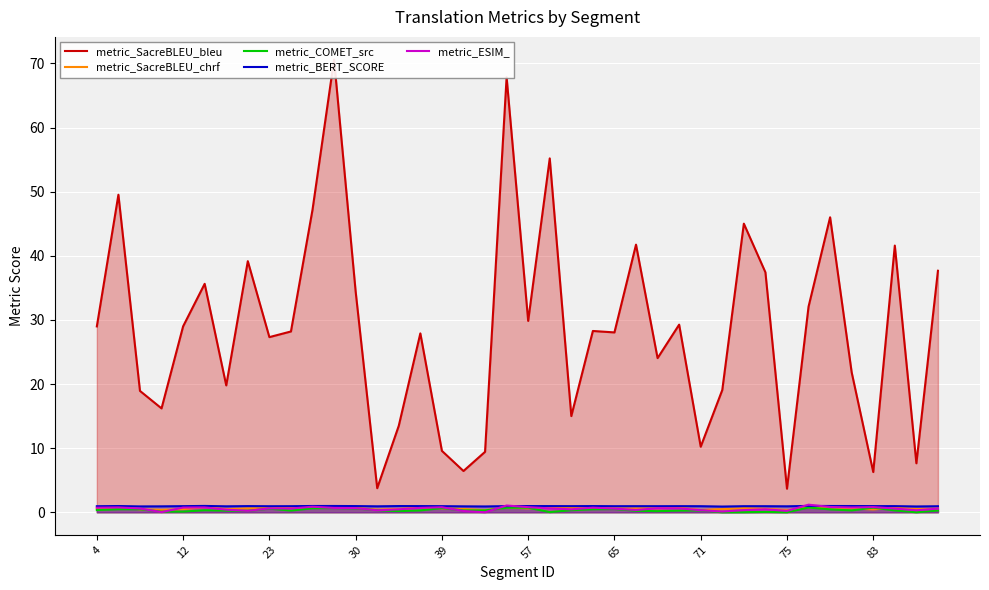

Reading left to right, list all the values displayed in this chart.

metric_SacreBLEU_bleu: 29.0	49.5	18.9	16.2	29.0	35.6	19.8	39.2	27.3	28.2	47.2	70.6	34.4	3.8	13.5	27.9	9.6	6.4	9.4	67.9	29.8	55.2	15.0	28.3	28.1	41.7	24.0	29.3	10.2	19.1	45.0	37.4	3.7	32.1	46.0	21.8	6.3	41.6	7.6	37.7
metric_SacreBLEU_chrf: 0.6	0.8	0.5	0.4	0.5	0.8	0.5	0.6	0.7	0.7	0.8	0.8	0.7	0.4	0.5	0.7	0.6	0.5	0.3	0.7	0.6	0.7	0.7	0.6	0.6	0.6	0.6	0.7	0.4	0.5	0.6	0.6	0.3	0.8	0.7	0.6	0.4	0.7	0.5	0.6
metric_COMET_src: 0.4	0.5	0.5	0.1	0.1	0.3	0.3	0.2	0.6	0.3	0.6	0.7	0.6	0.3	0.2	0.3	0.7	0.3	0.3	0.7	0.7	0.0	0.3	0.5	0.5	0.2	0.2	0.3	0.3	0.0	0.0	0.1	0.0	0.7	0.4	0.3	0.7	0.3	0.0	0.3
metric_BERT_SCORE: 0.9	1.0	0.9	0.9	1.0	1.0	0.9	1.0	0.9	0.9	1.0	1.0	1.0	0.9	1.0	1.0	1.0	0.9	0.9	1.0	1.0	1.0	1.0	1.0	0.9	1.0	0.9	1.0	0.9	0.9	0.9	0.9	0.9	1.0	1.0	1.0	1.0	1.0	0.9	0.9
metric_ESIM_: 0.7	0.8	0.6	0.0	0.7	0.8	0.4	0.2	0.6	0.6	0.9	0.7	0.7	0.3	0.5	0.7	0.8	0.2	0.0	1.1	0.8	0.6	0.5	0.7	0.6	0.4	0.6	0.6	0.3	0.1	0.3	0.5	0.2	1.2	0.8	0.7	0.8	0.6	0.3	0.6